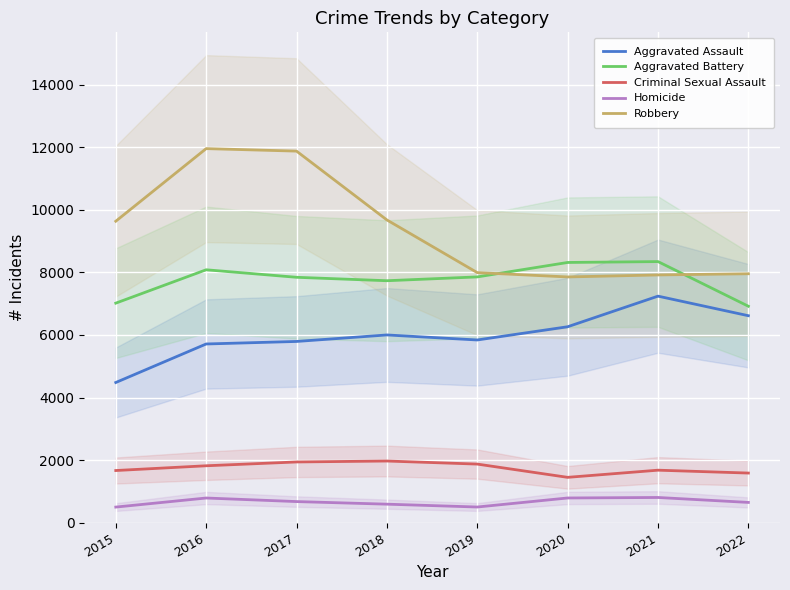

What is the sum of all Criminal Sexual Assault values?

13968